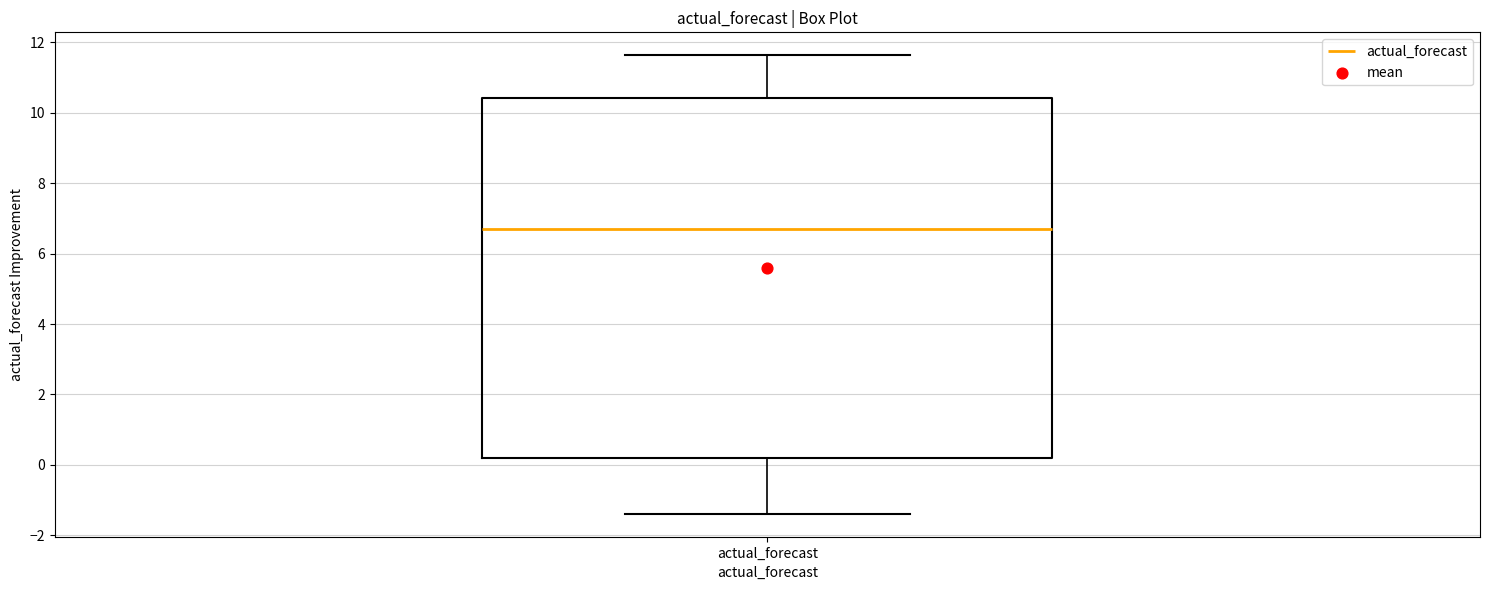

Transcribe this box plot: give where the median line is, the range the box spans, and where the two whiskers end, as read against the y-axis. The values are not printed on the chart, so give them approximately, as read against the axis.

median 6.8, box 0.2 to 10.4, whiskers -1.4 to 11.6